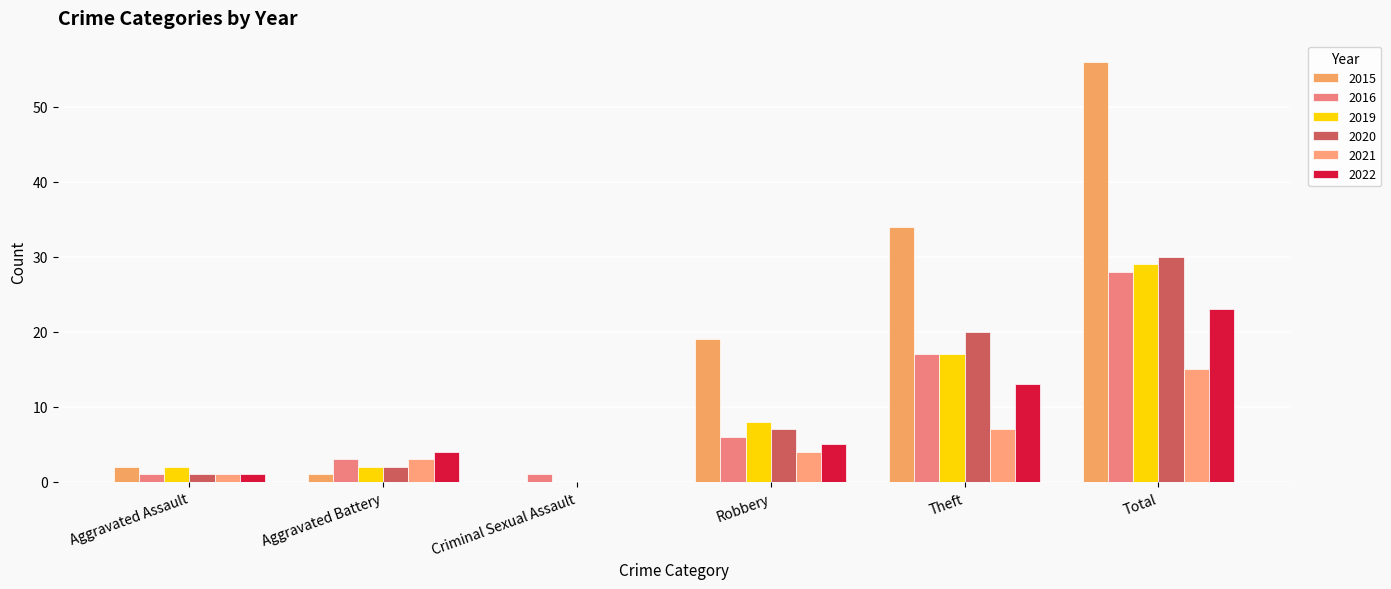

Reading left to right, what are all the values shown in this chart?

2015: Aggravated Assault=2	Aggravated Battery=1	Criminal Sexual Assault=0	Robbery=19	Theft=34	Total=56
2016: Aggravated Assault=1	Aggravated Battery=3	Criminal Sexual Assault=1	Robbery=6	Theft=17	Total=28
2019: Aggravated Assault=2	Aggravated Battery=2	Criminal Sexual Assault=0	Robbery=8	Theft=17	Total=29
2020: Aggravated Assault=1	Aggravated Battery=2	Criminal Sexual Assault=0	Robbery=7	Theft=20	Total=30
2021: Aggravated Assault=1	Aggravated Battery=3	Criminal Sexual Assault=0	Robbery=4	Theft=7	Total=15
2022: Aggravated Assault=1	Aggravated Battery=4	Criminal Sexual Assault=0	Robbery=5	Theft=13	Total=23